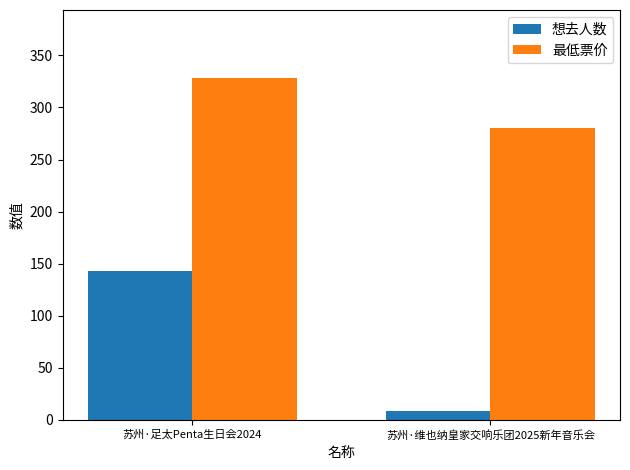

Which category has the highest value across all series?

苏州·足太Penta生日会2024